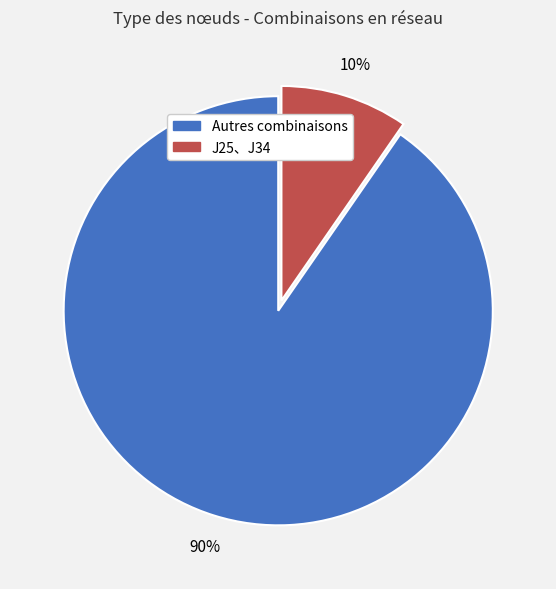

Is there a majority slice in this chart?

Yes